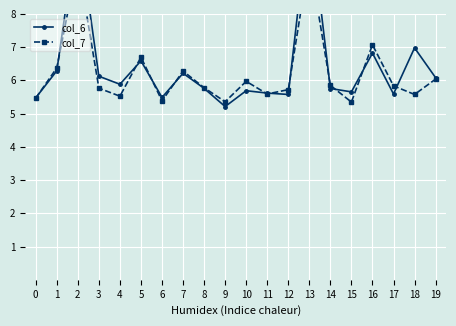

Reading left to right, transcribe all the data shown in this chart.

col_6: 0=5.5	1=6.3	2=10.7	3=6.1	4=5.9	5=6.6	6=5.5	7=6.2	8=5.8	9=5.2	10=5.7	11=5.6	12=5.6	13=11.1	14=5.8	15=5.7	16=6.8	17=5.6	18=7.0	19=6.1
col_7: 0=5.5	1=6.4	2=9.6	3=5.8	4=5.5	5=6.7	6=5.4	7=6.3	8=5.8	9=5.4	10=6.0	11=5.6	12=5.7	13=9.7	14=5.9	15=5.3	16=7.1	17=5.8	18=5.6	19=6.0